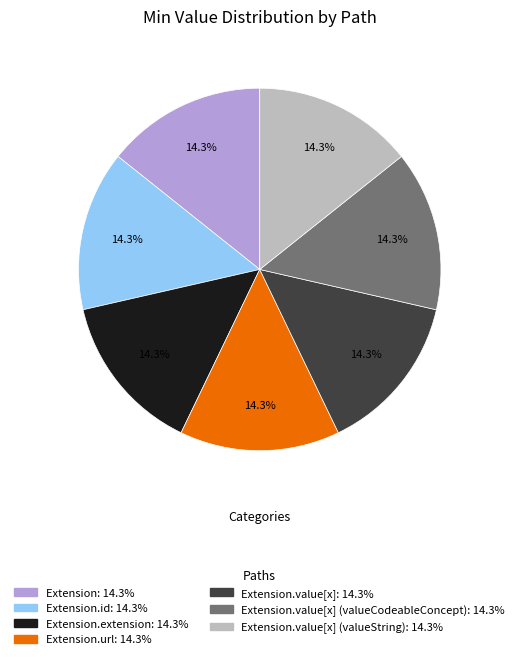

Is there any slice that represents more than half of the pie?

No